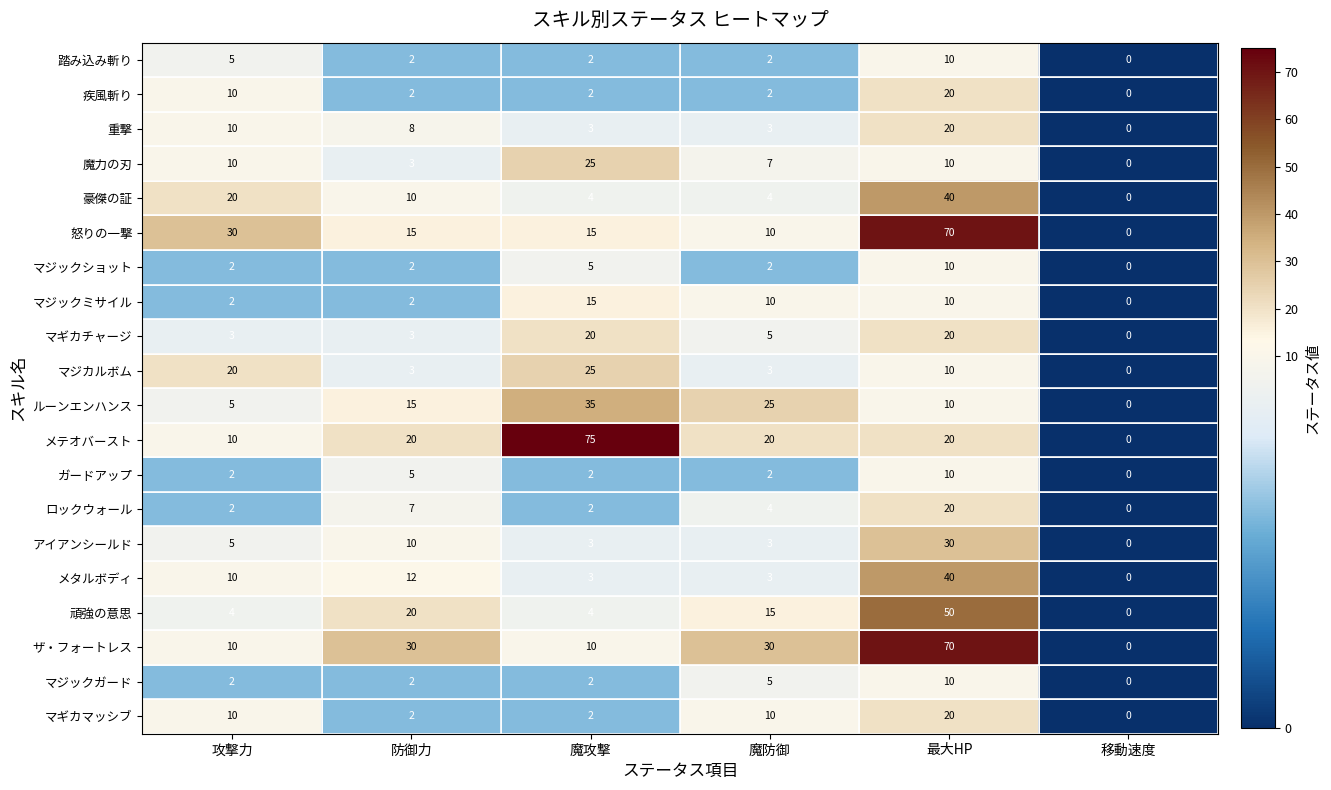

True or false: マジックショット has a value of 10 at 最大HP.

True